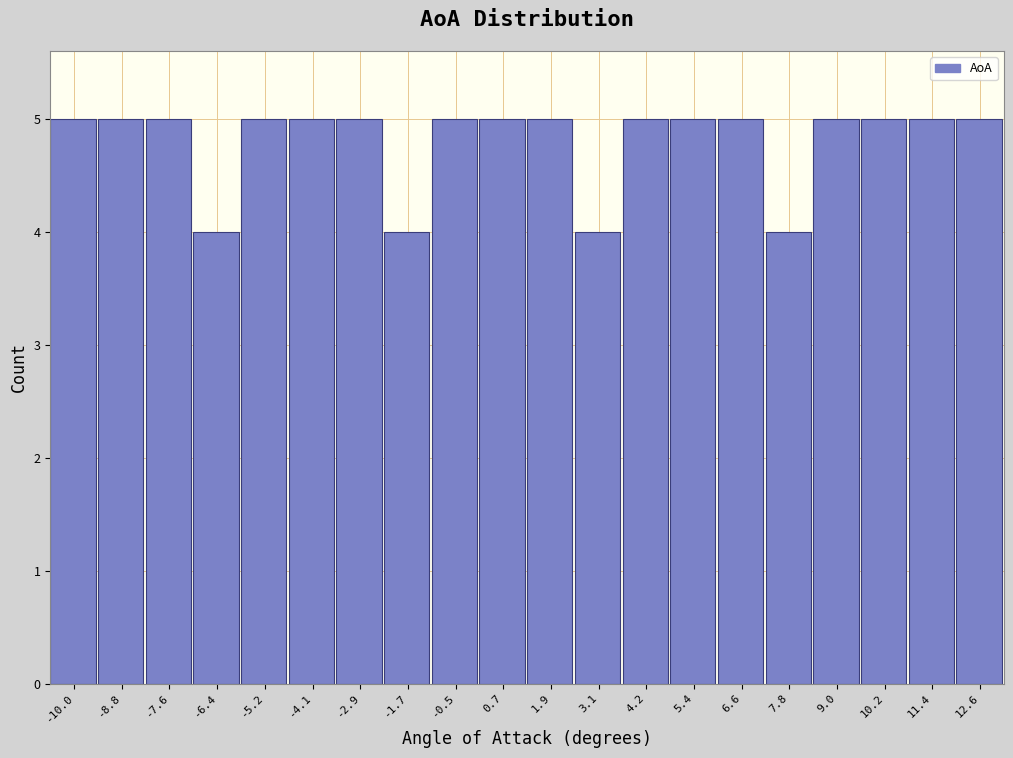

Reading left to right, extract all data points from this chart.

5	5	5	4	5	5	5	4	5	5	5	4	5	5	5	4	5	5	5	5